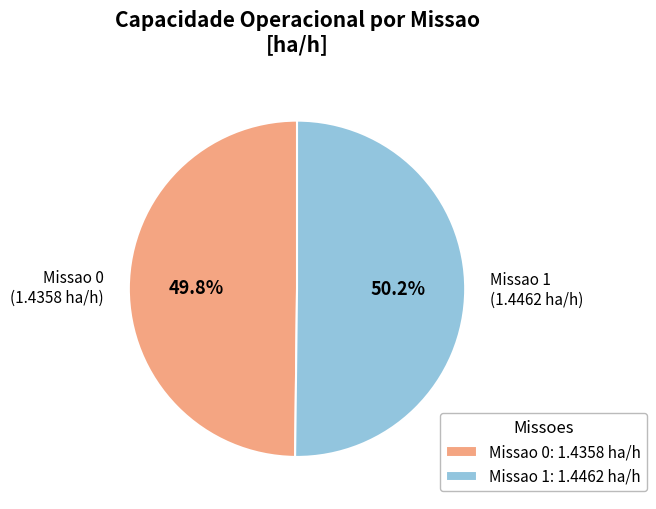

What percentage do Missao 1 and Missao 0 together represent?

100.0%